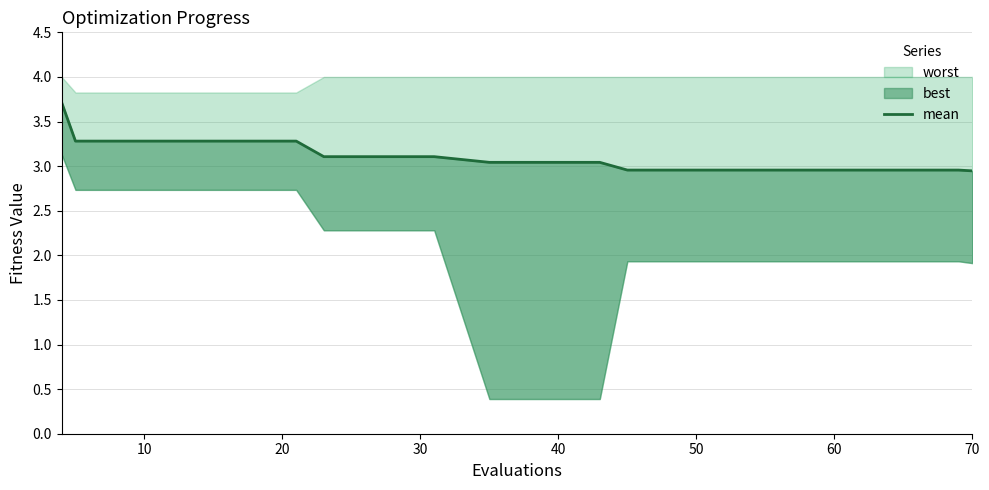

How many lines are shown in the chart?

1